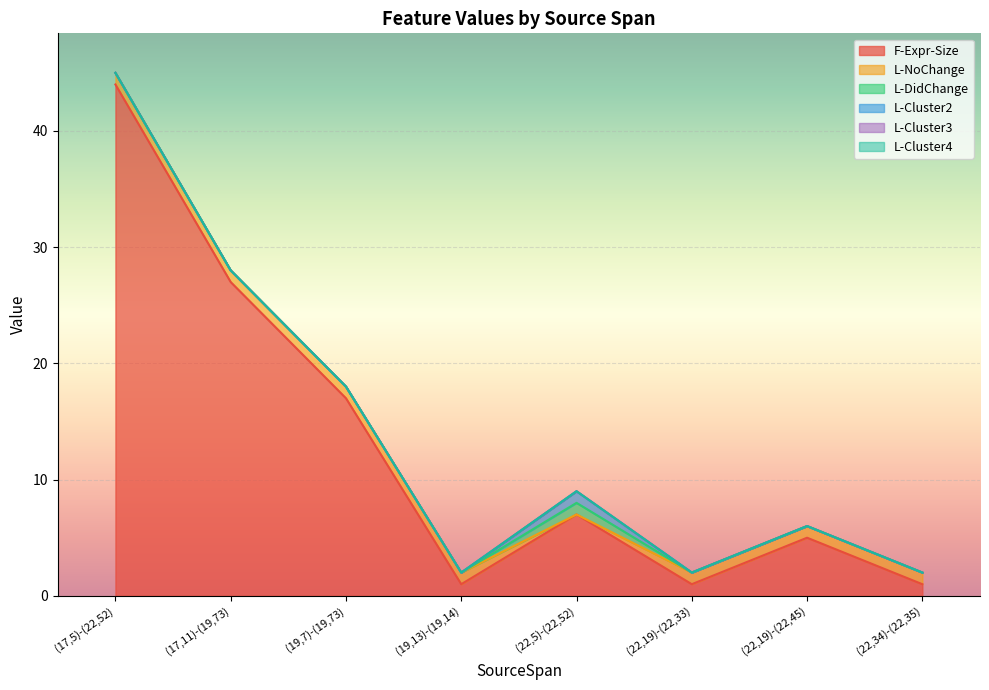

How many times do L-DidChange and L-NoChange cross each other?

2